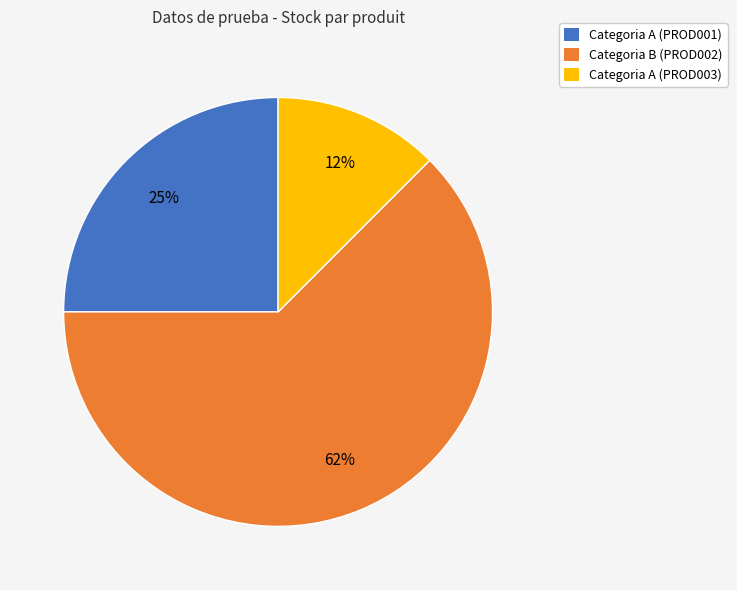

Which has a higher value, Categoria A (PROD001) or Categoria B (PROD002)?

Categoria B (PROD002)